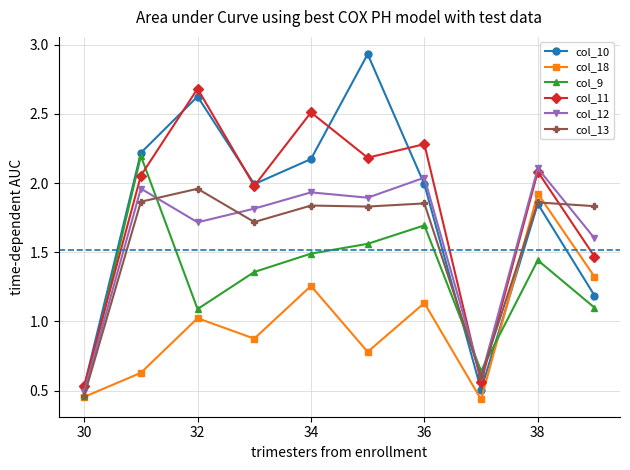

List the series in order of their peak value, highest first.

col_10, col_11, col_9, col_12, col_13, col_18